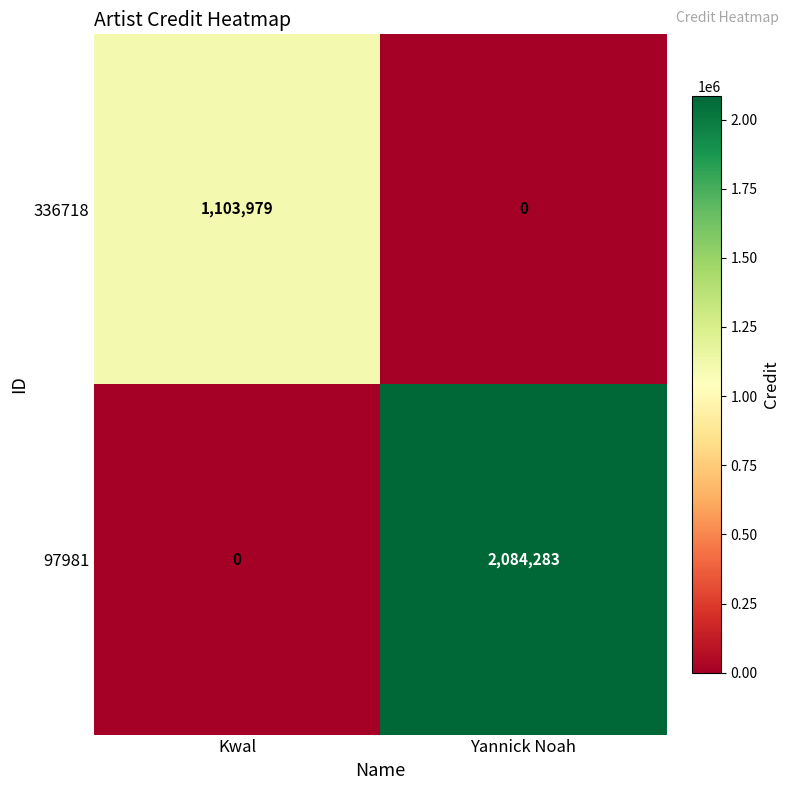

Which series has the widest spread of values?

97981